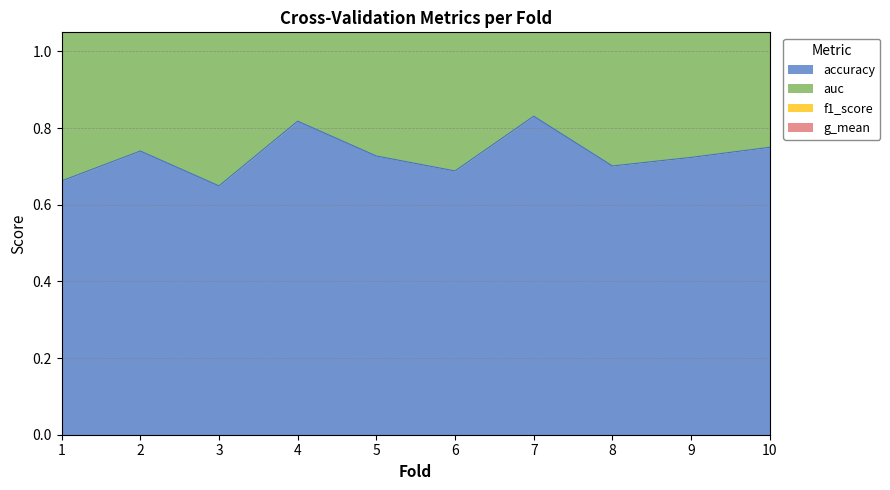

True or false: accuracy and g_mean intersect in this chart.

False